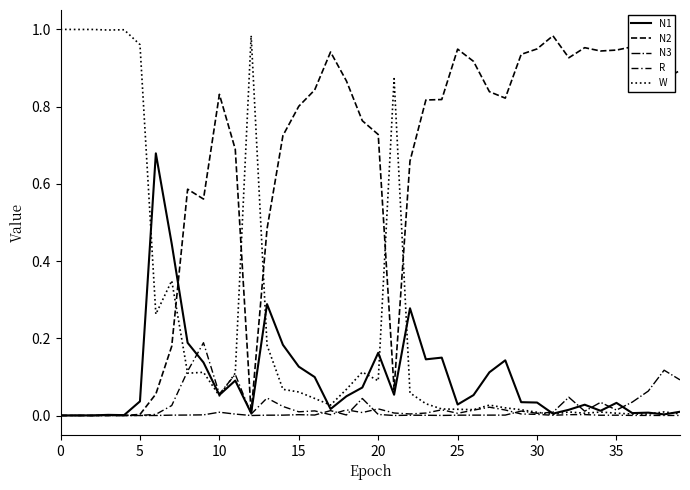

Does the chart have visible grid lines?

No